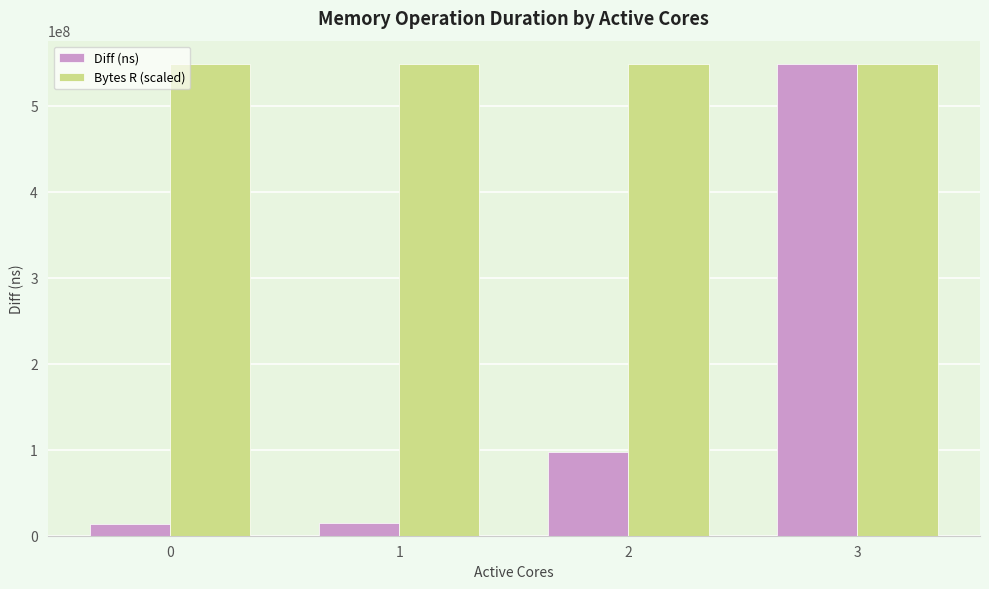

At how many categories does at least one series exceed 221853809?

4